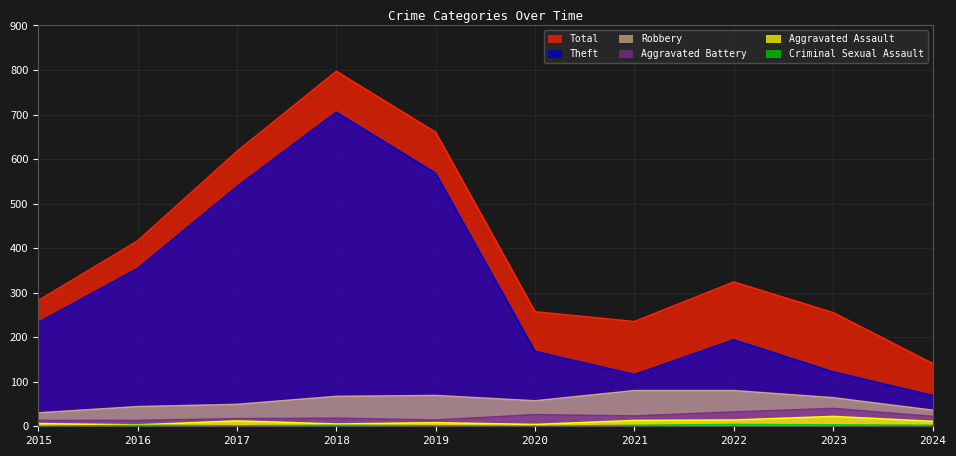

What is the value of the Theft point at the 9th from the left?

122